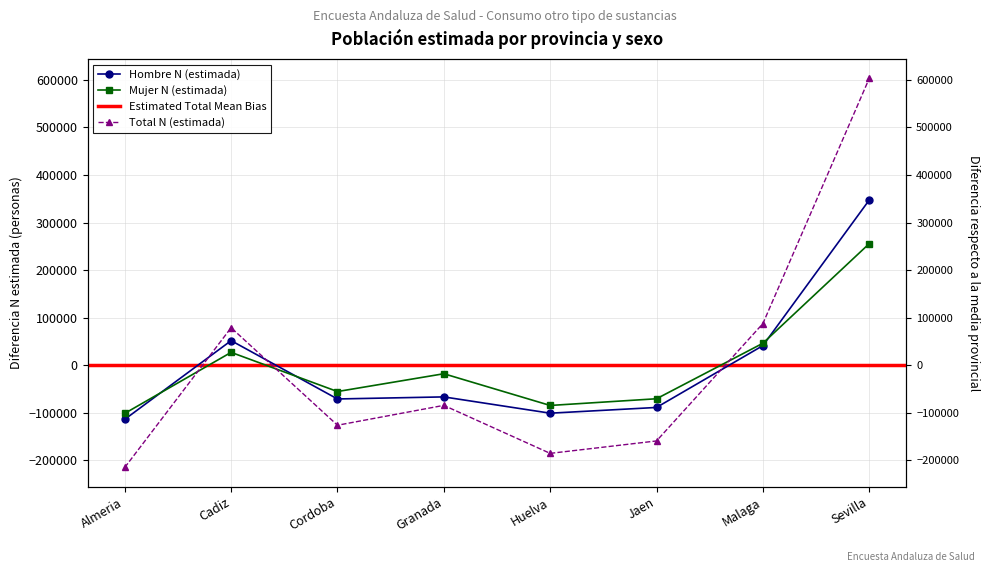

What is the label of the 7th point from the left?

Malaga